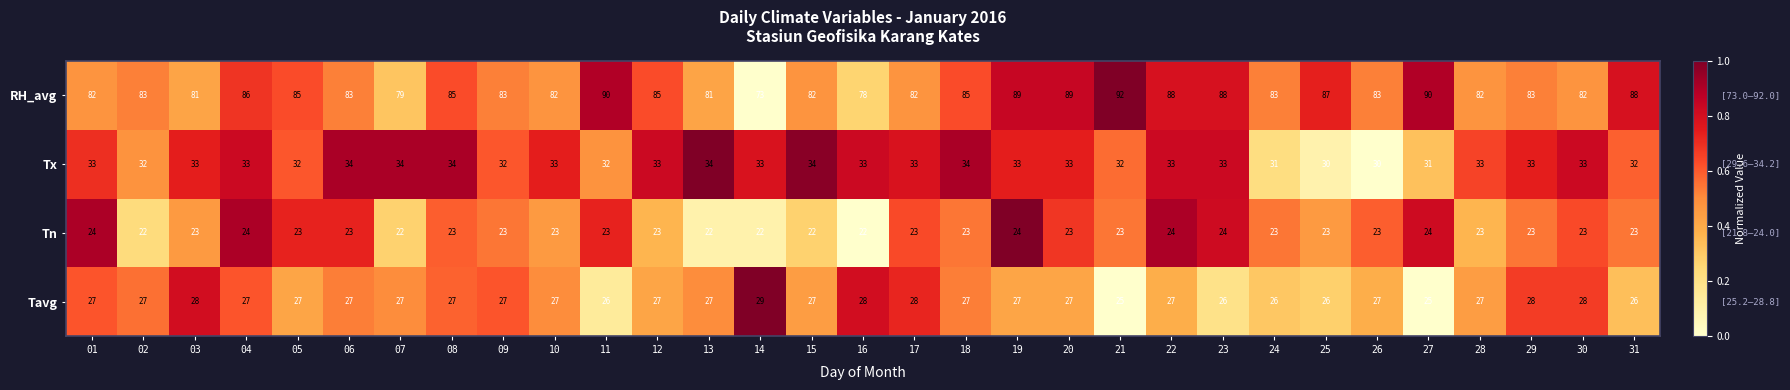

Rank the series by their maximum value, from lowest to highest.

Tn, Tavg, Tx, RH_avg